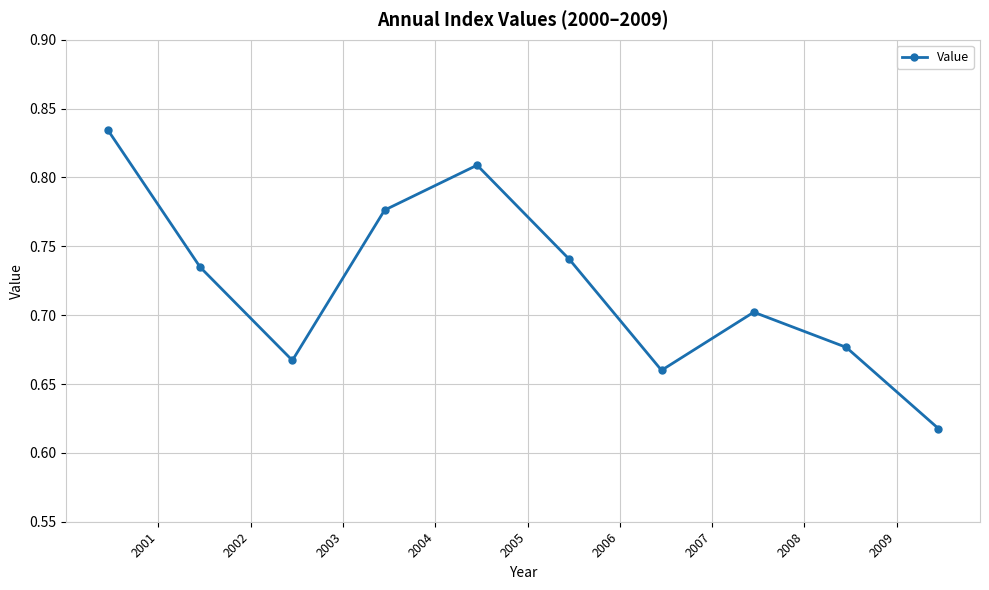

How many interior local valleys (lower than both neighbors) does the data have?

2